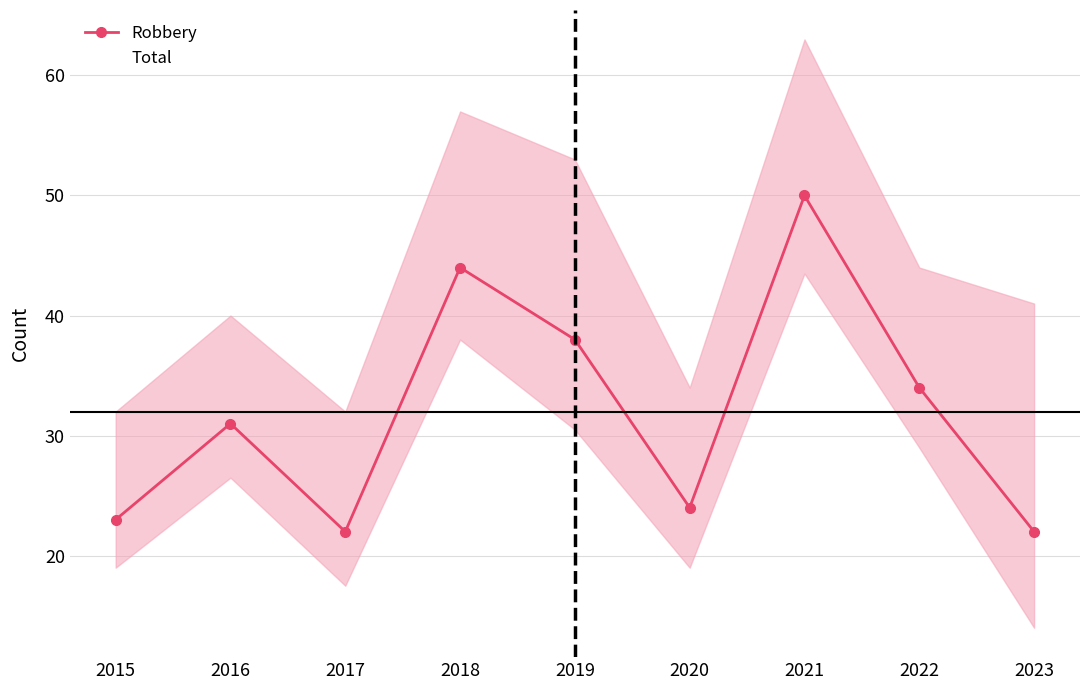

At how many categories does at least one series exceed 33?

7